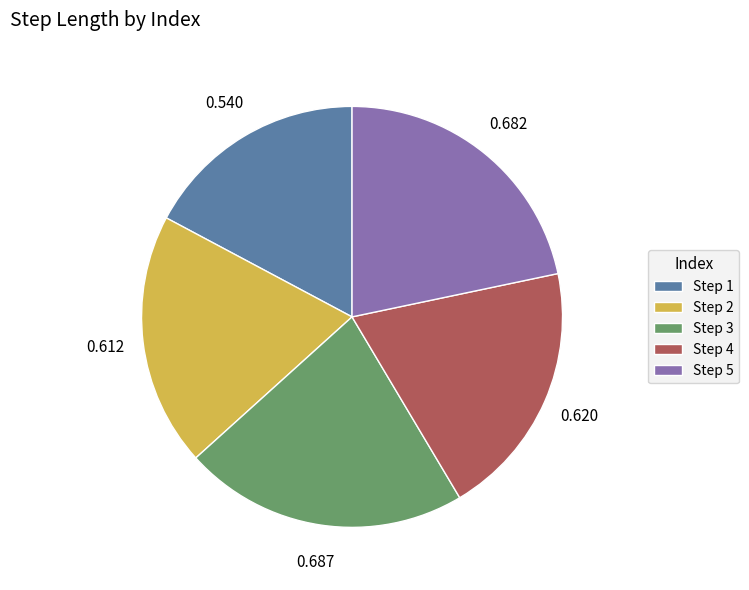

How many slices are in this pie chart?

5